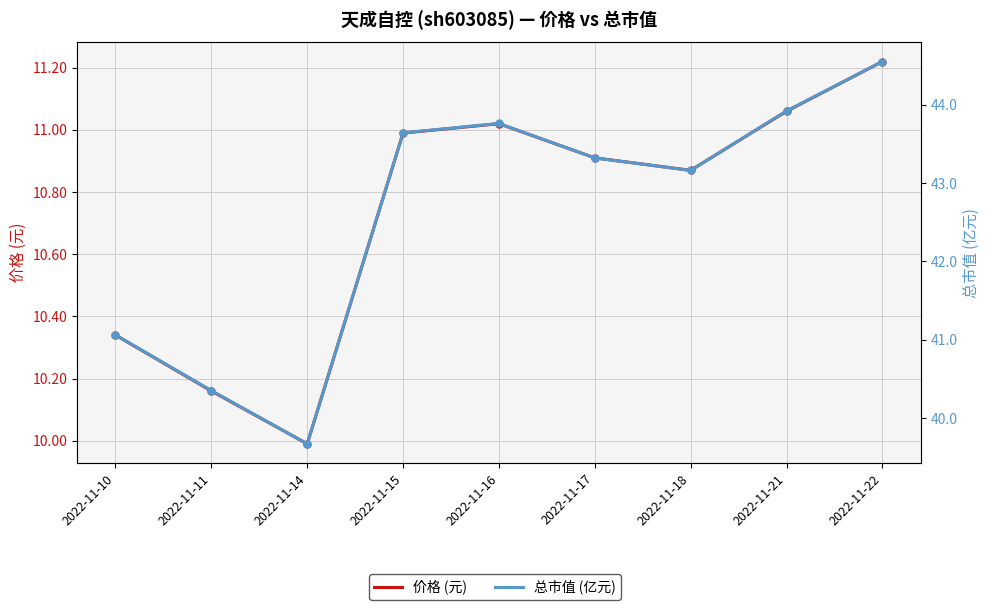

What is the difference between the second highest and second lowest values in the 总市值 (亿元) series?

3.6